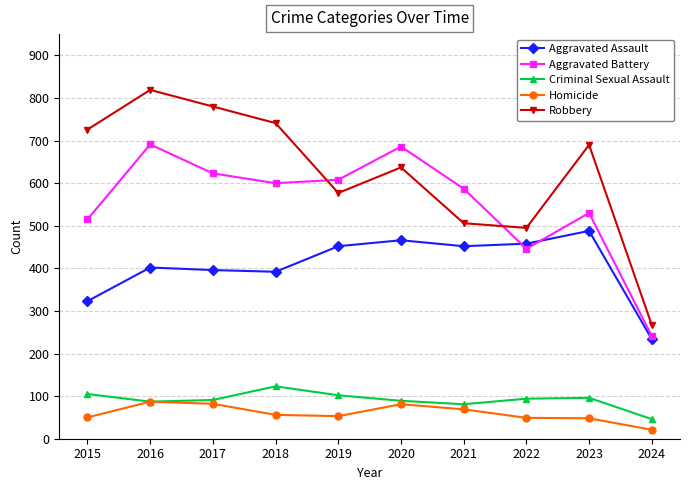

Does the chart display data point markers on the line(s)?

Yes